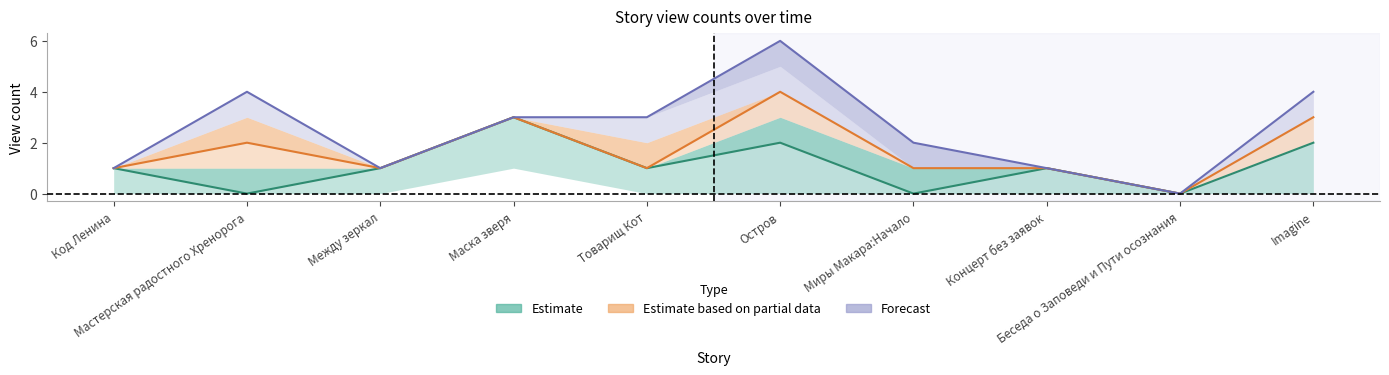

At how many categories does at least one series exceed 4?

1